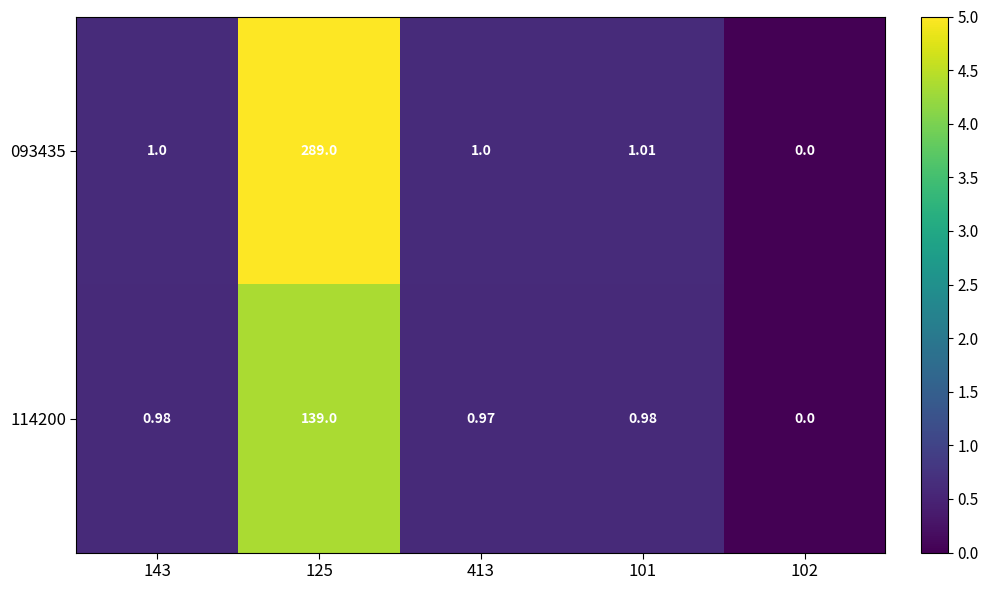

Reading left to right, what are all the values shown in this chart?

093435: 143=1.0	125=289.0	413=1.0	101=1.0	102=0.0
114200: 143=1.0	125=139.0	413=1.0	101=1.0	102=0.0